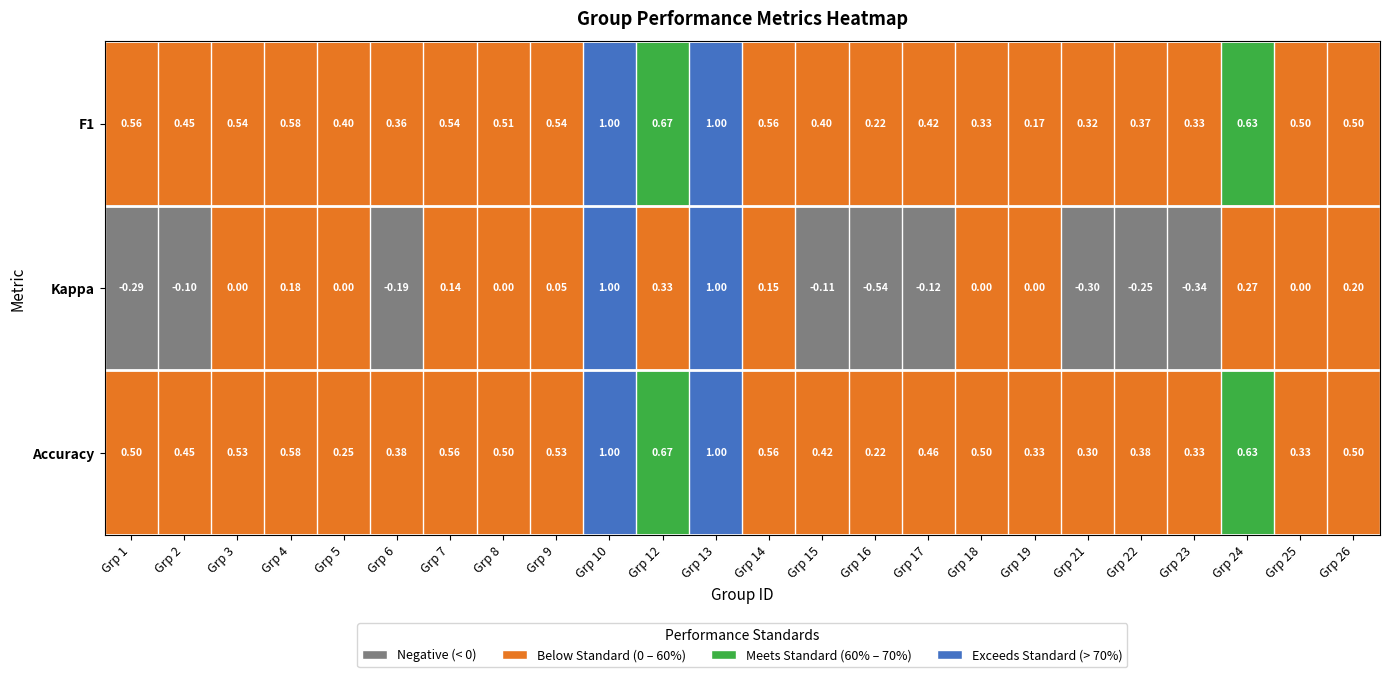

Which series has the largest total across all categories?

Accuracy